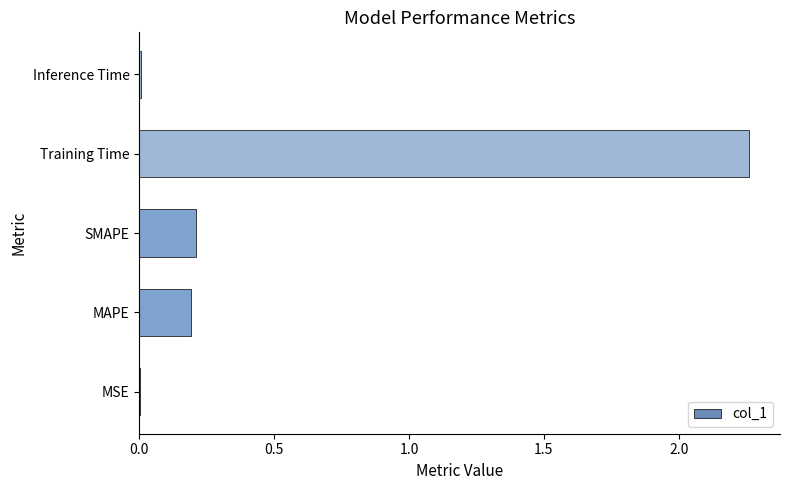

Which label corresponds to the largest value in the chart?

Training Time